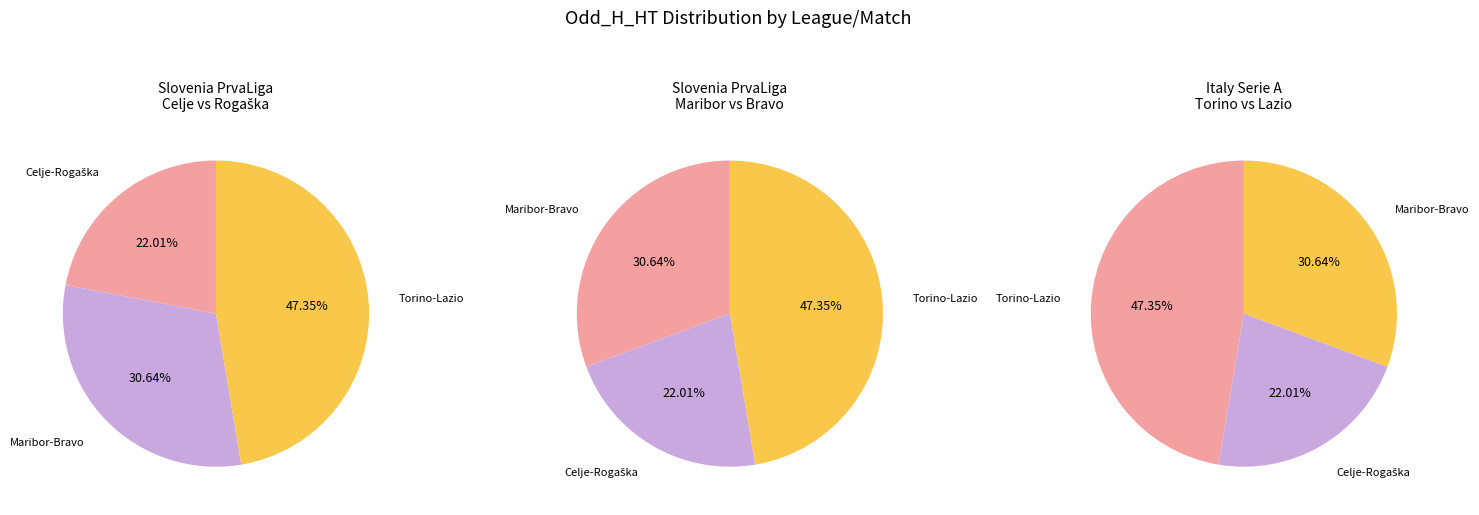

What is the total percentage of Italy Serie A (Torino) and Slovenia PrvaLiga (Maribor)?

78.0%